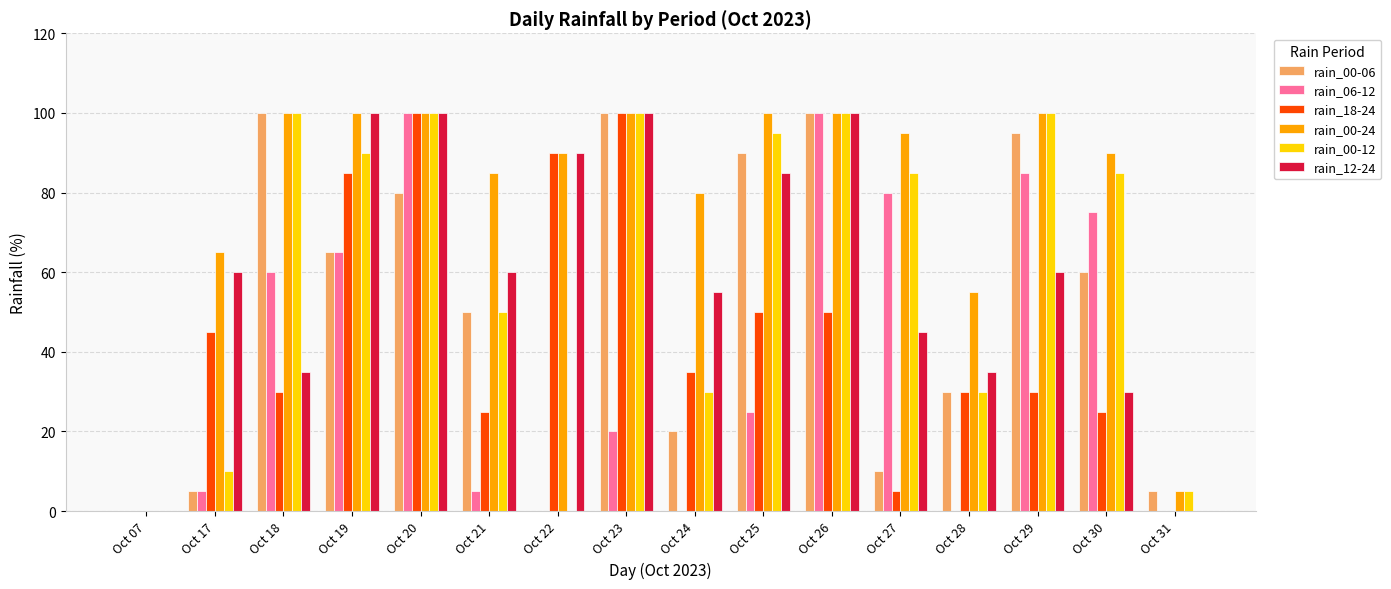

Between Oct 25 and Oct 27, which series saw the biggest shift?

rain_00-06